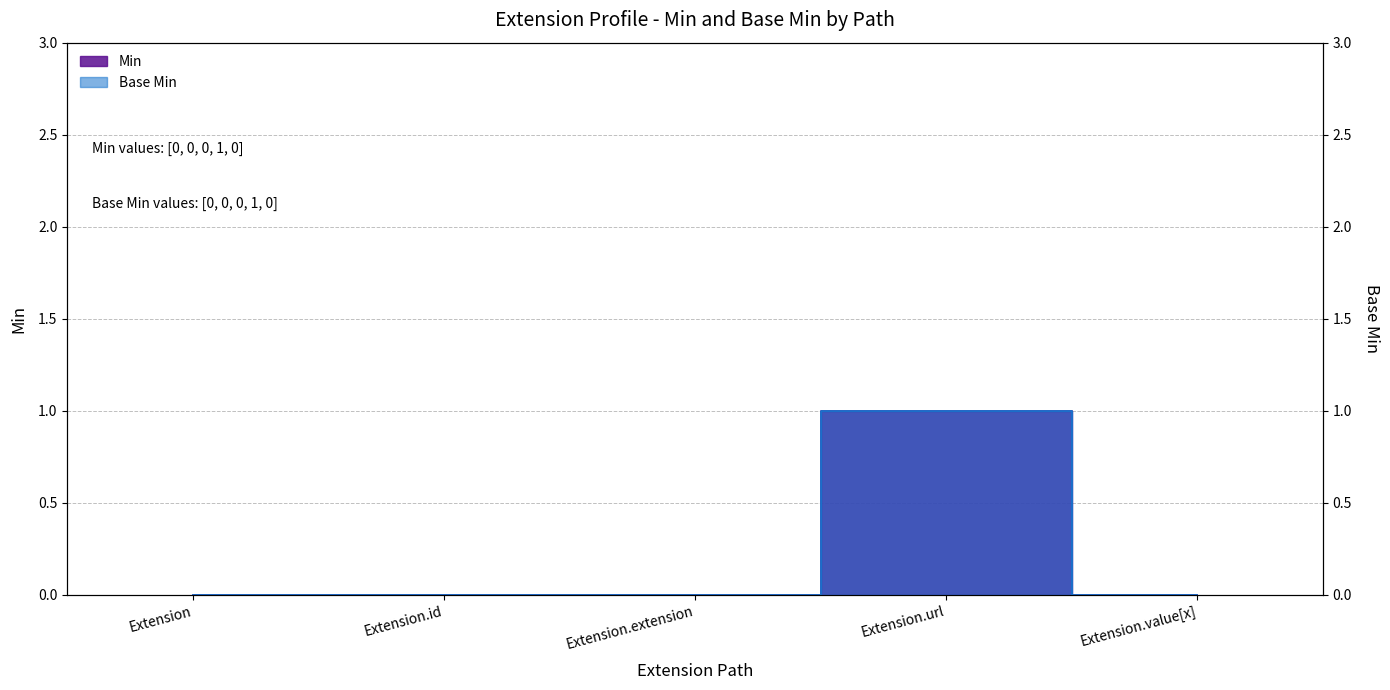

At which category does Base Min reach its first local peak?

Extension.url